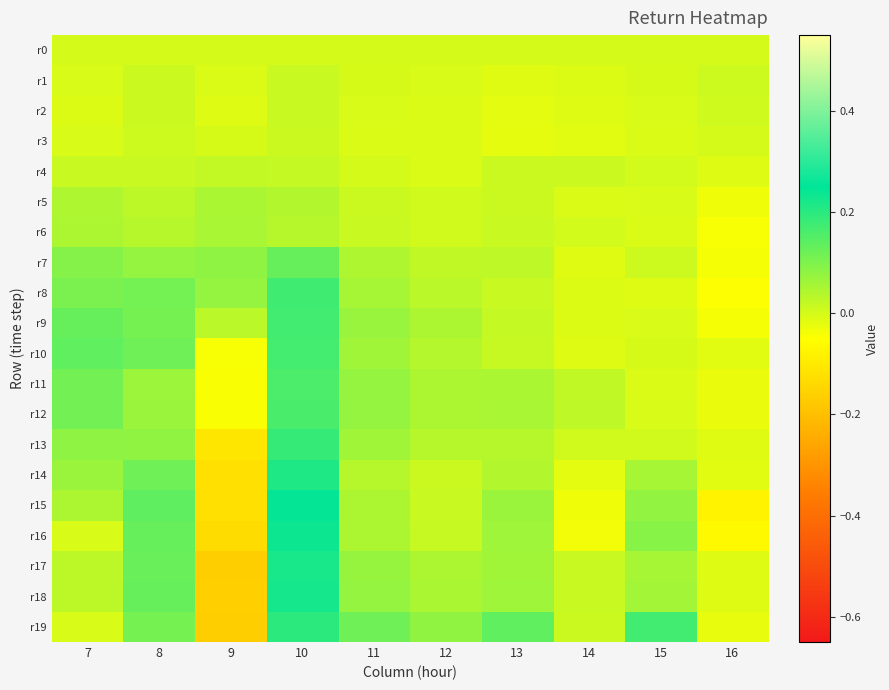

Which category has the highest value across all series?

10